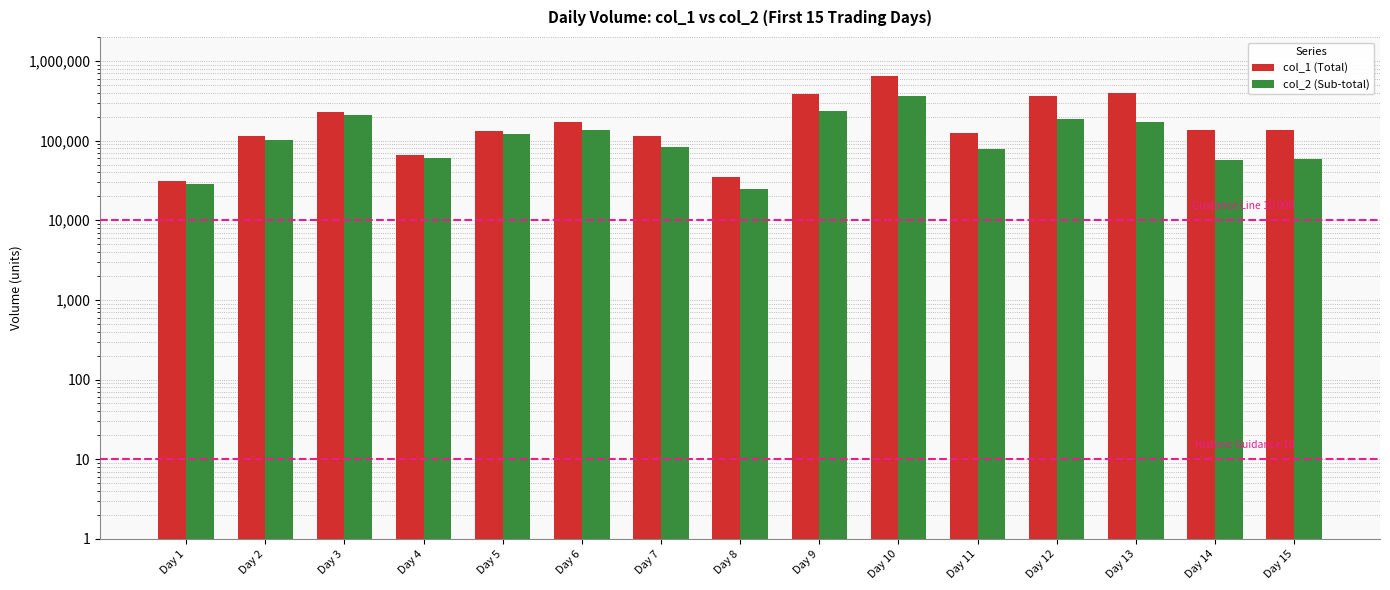

Count the number of categories in the chart.

15